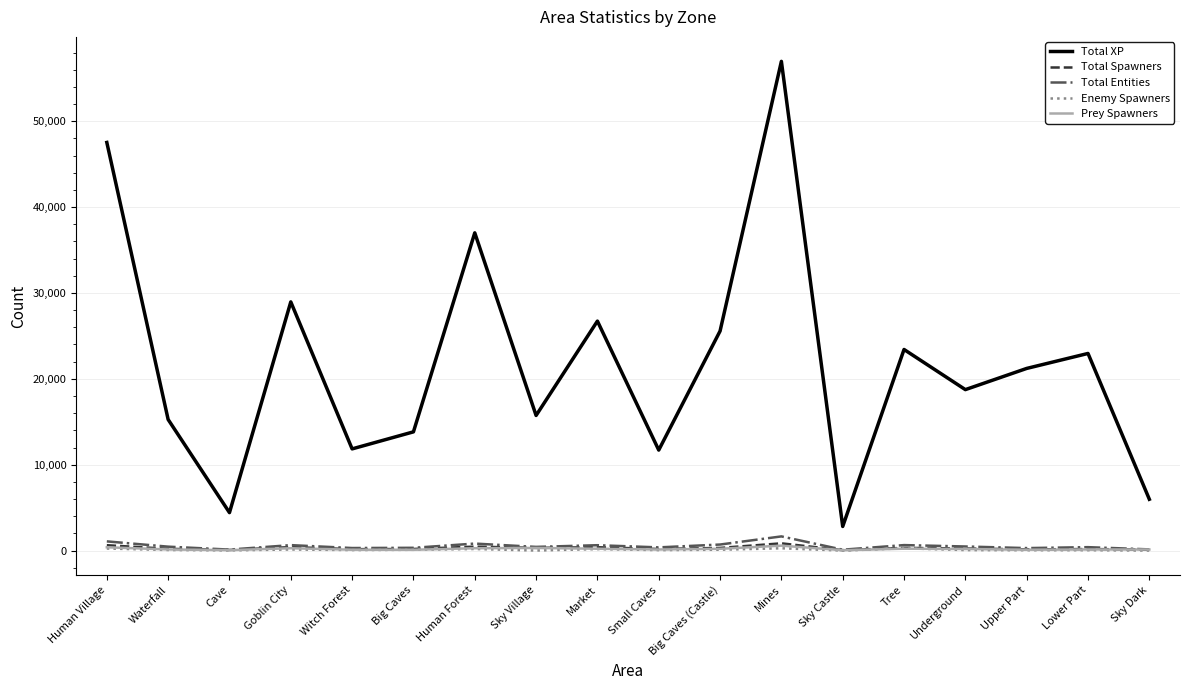

At which category is the sum across all series the highest?

Mines